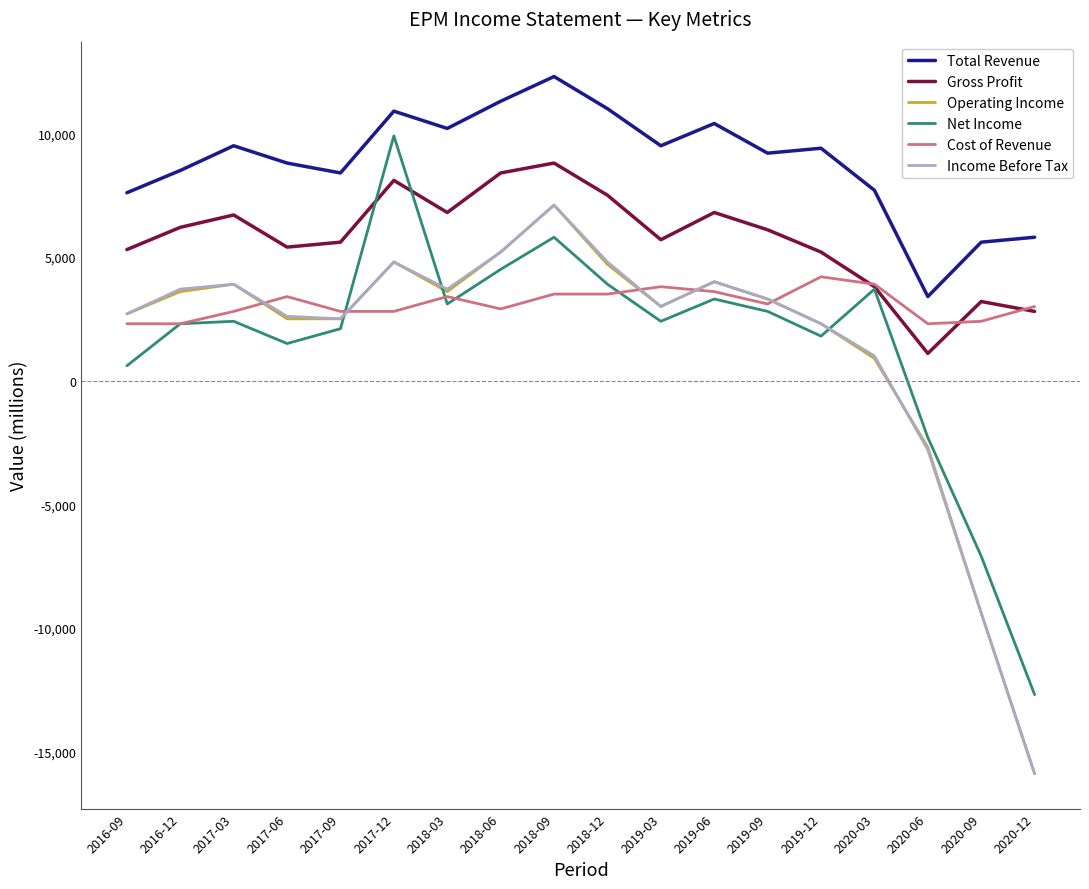

True or false: Total Revenue and Gross Profit cross at least once.

False